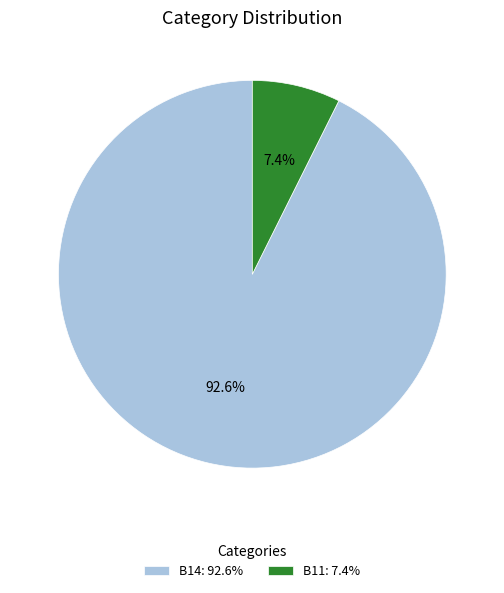

Which category has the smallest portion of the pie?

B11: 7.4%